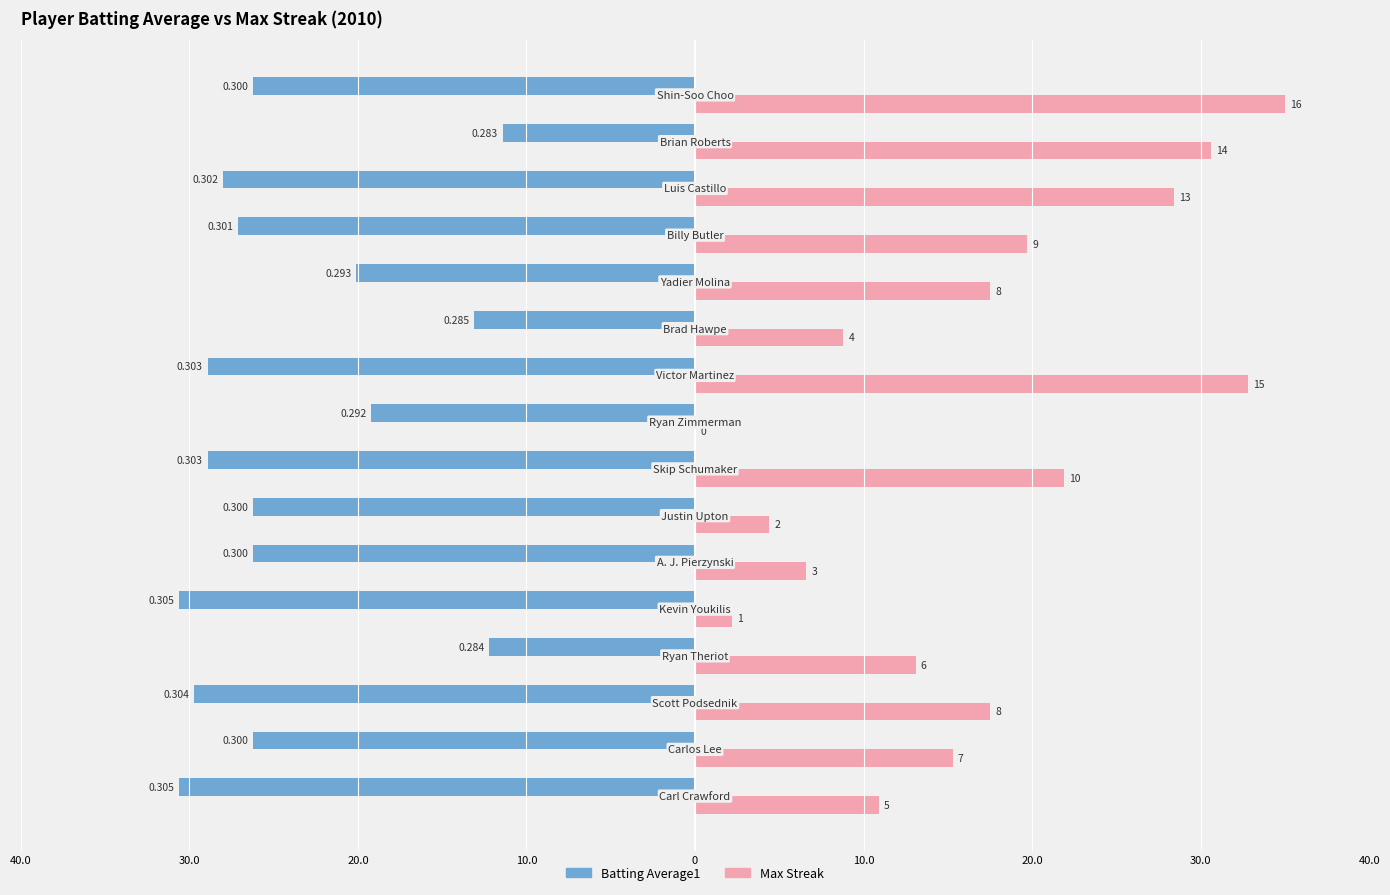

What are all the series names shown in the legend?

Batting Average1, Max Streak